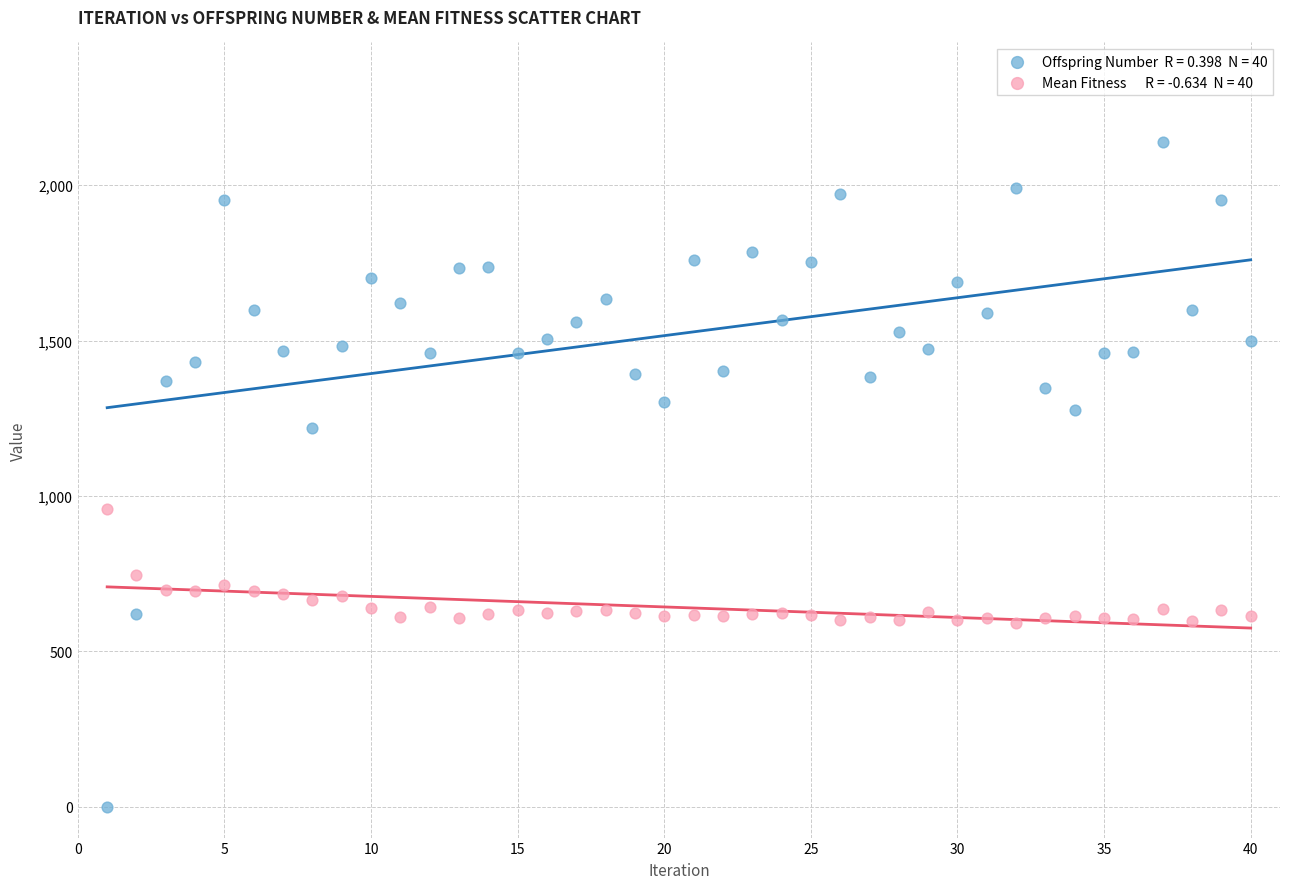

Across all series, what Y value is closest to 1069?

957